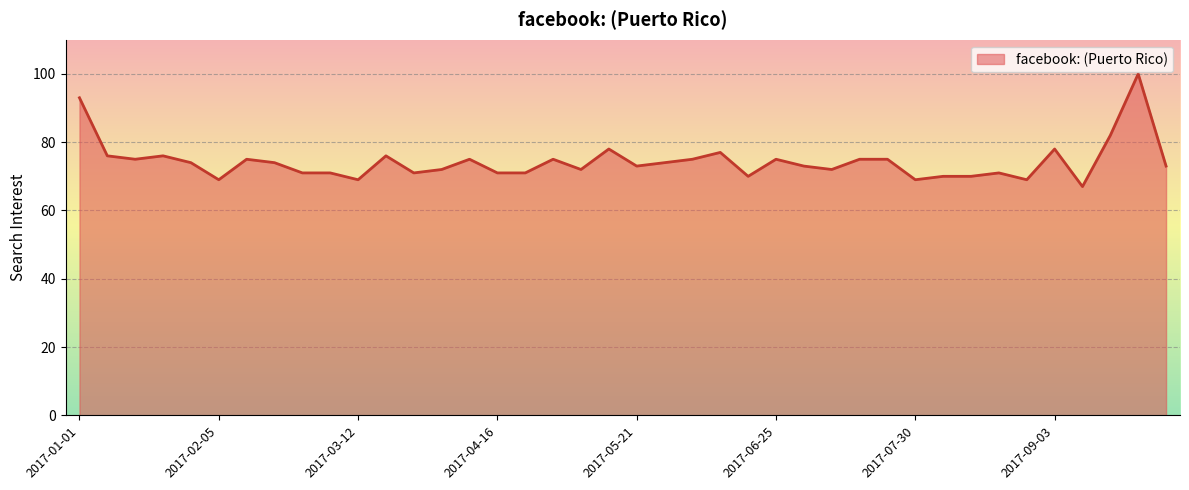

How many lines are shown in the chart?

1